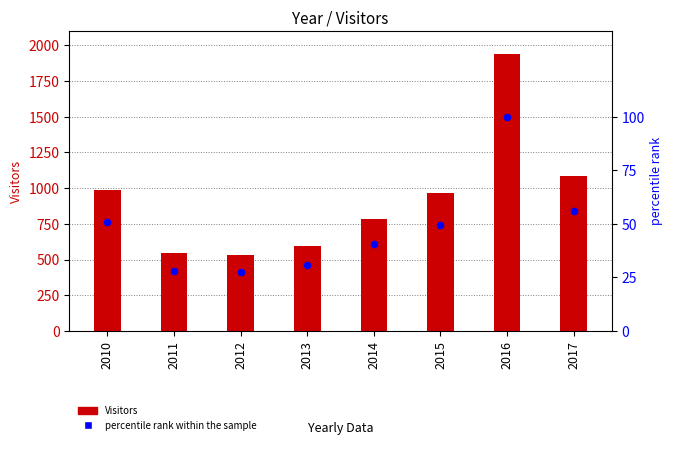

Which series has the largest total across all categories?

Visitors